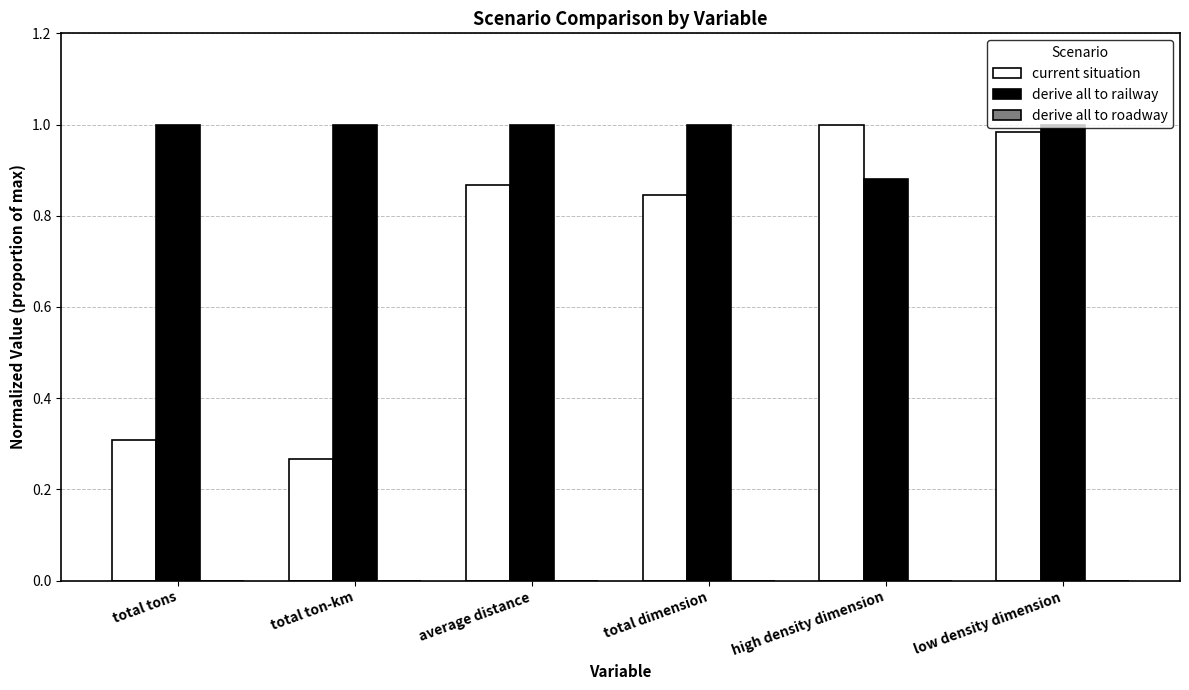

Between total ton-km and high density dimension, which series saw the biggest shift?

current situation